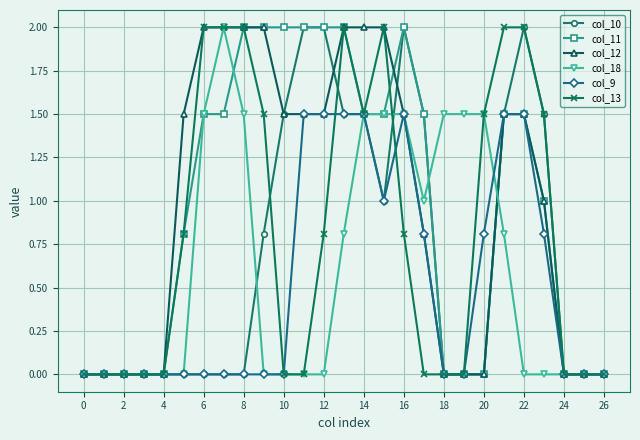

True or false: col_18 has more than 0 interior local peaks.

True